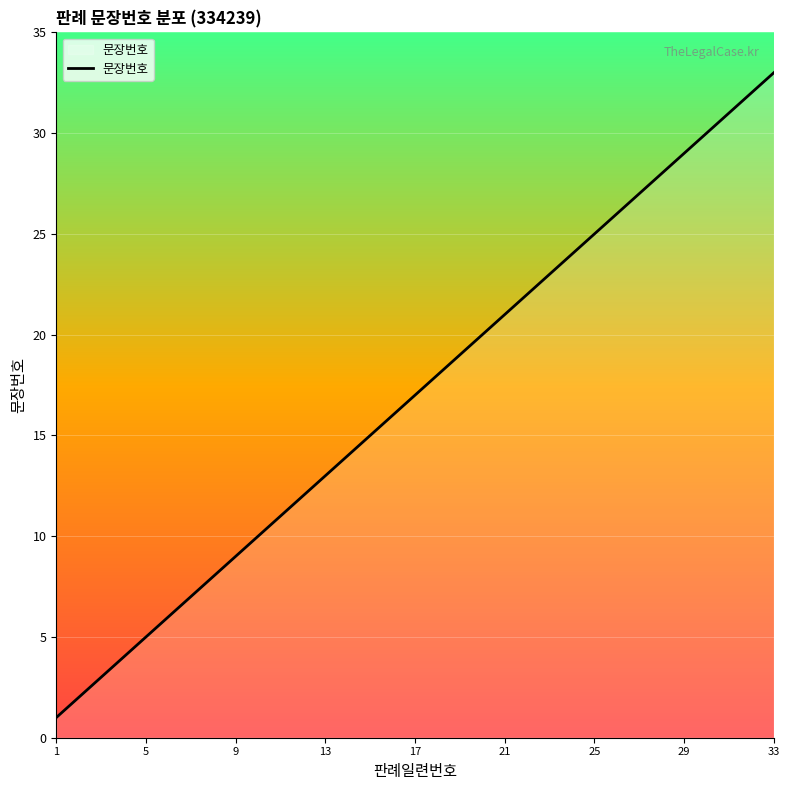

What is the difference between the maximum and minimum values?

32